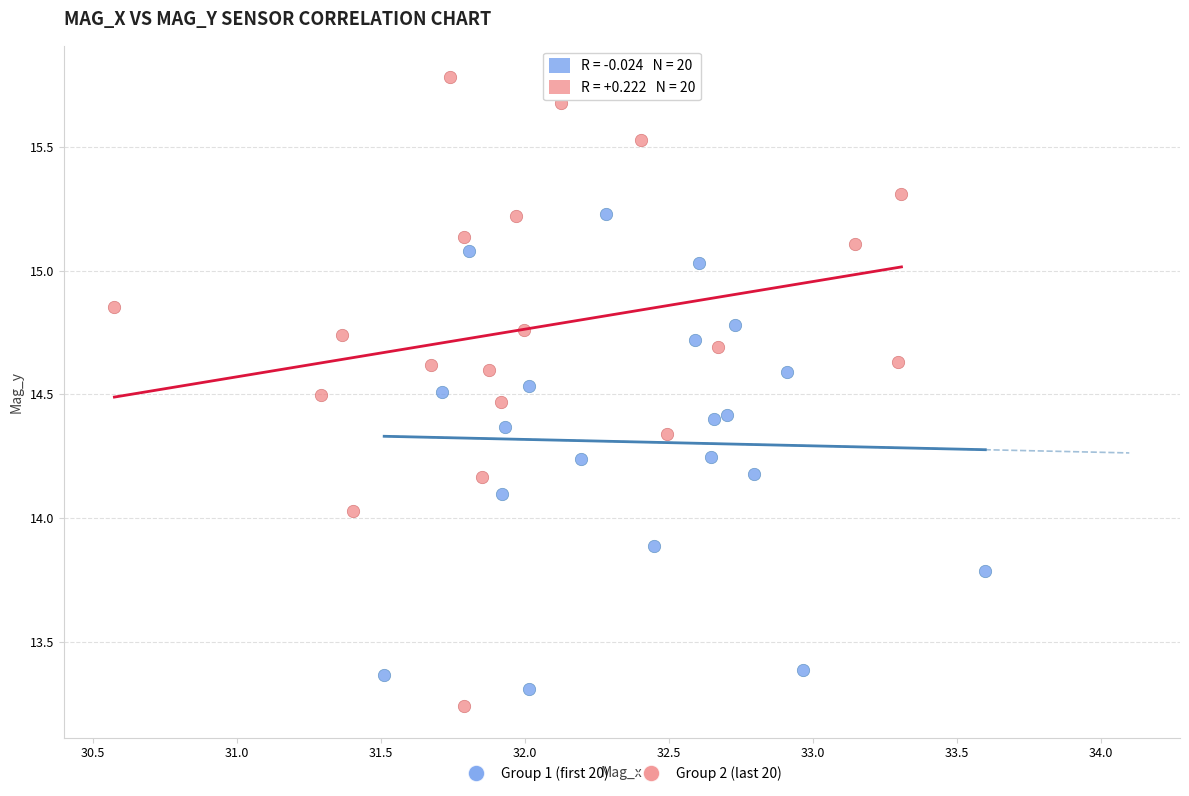

Which series reaches the maximum Y coordinate?

Group 2 (last 20)